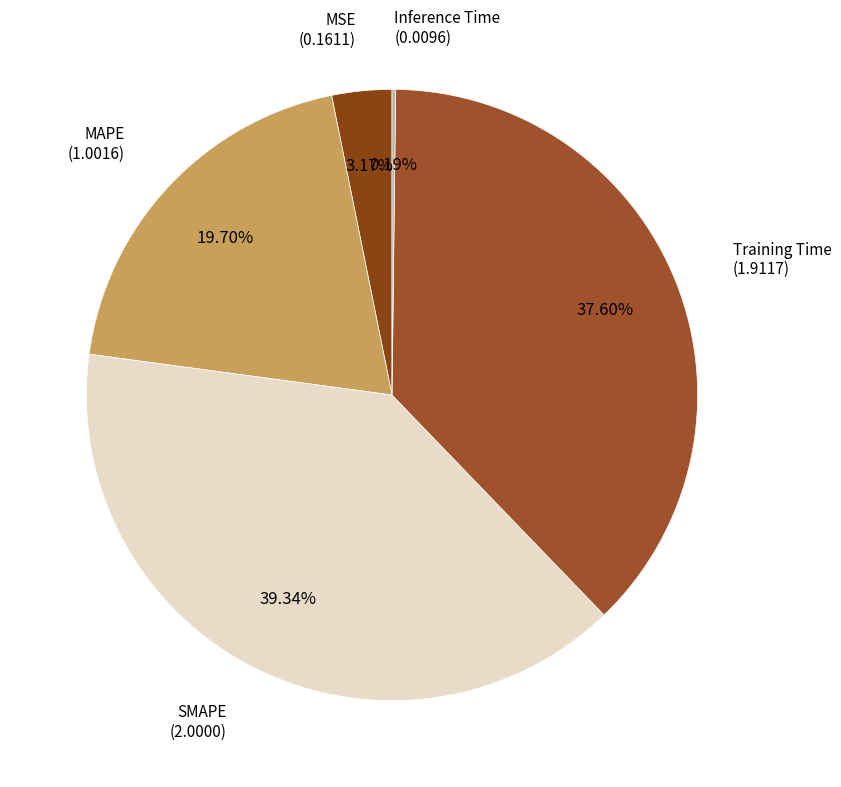

Is there any slice that represents more than half of the pie?

No